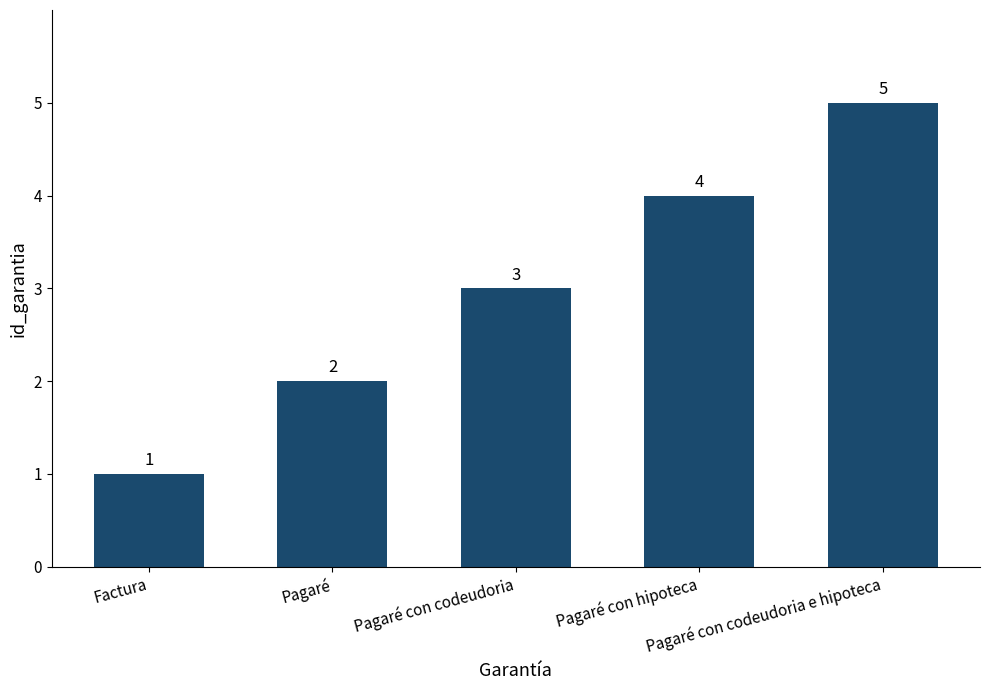

Does the chart contain any negative values?

No